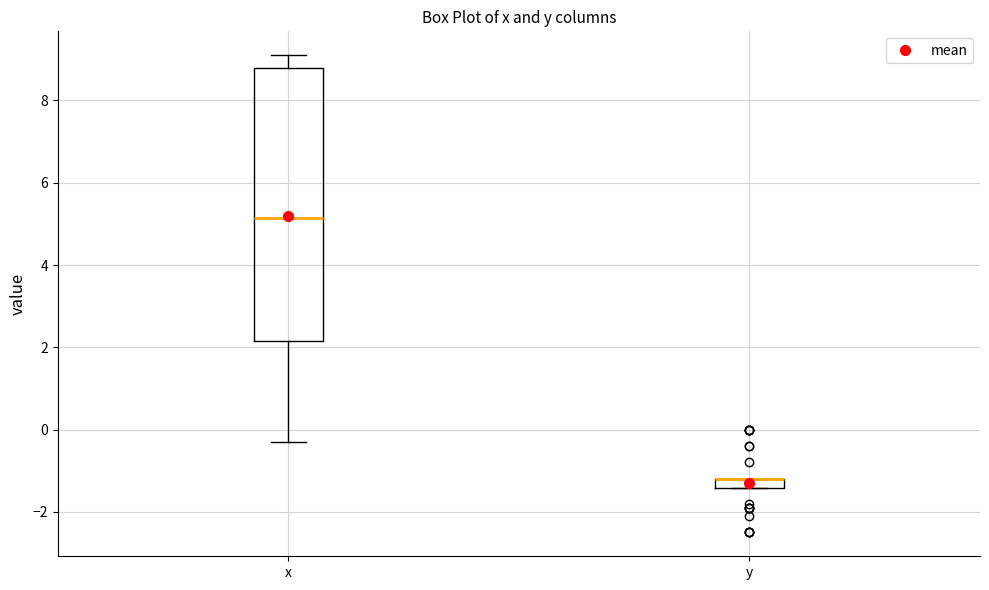

Which box is the tallest, from its lower edge to its upper edge?

x